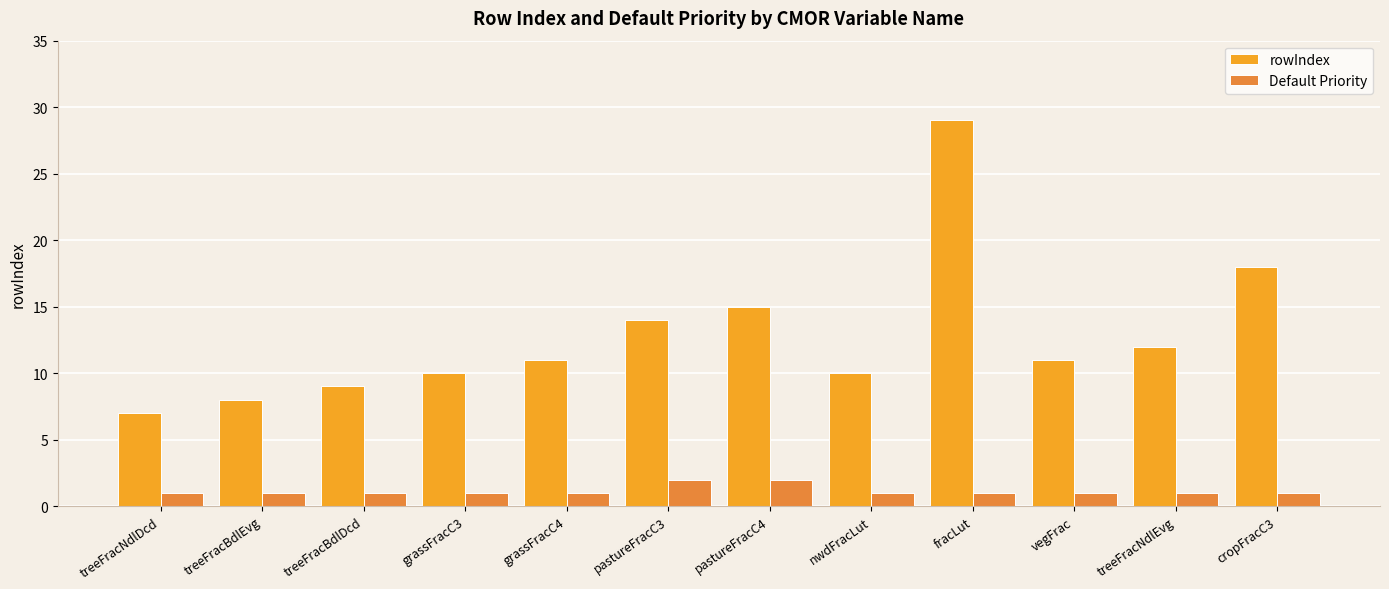

The Default Priority series shows 2 at pastureFracC4. True or false?

True